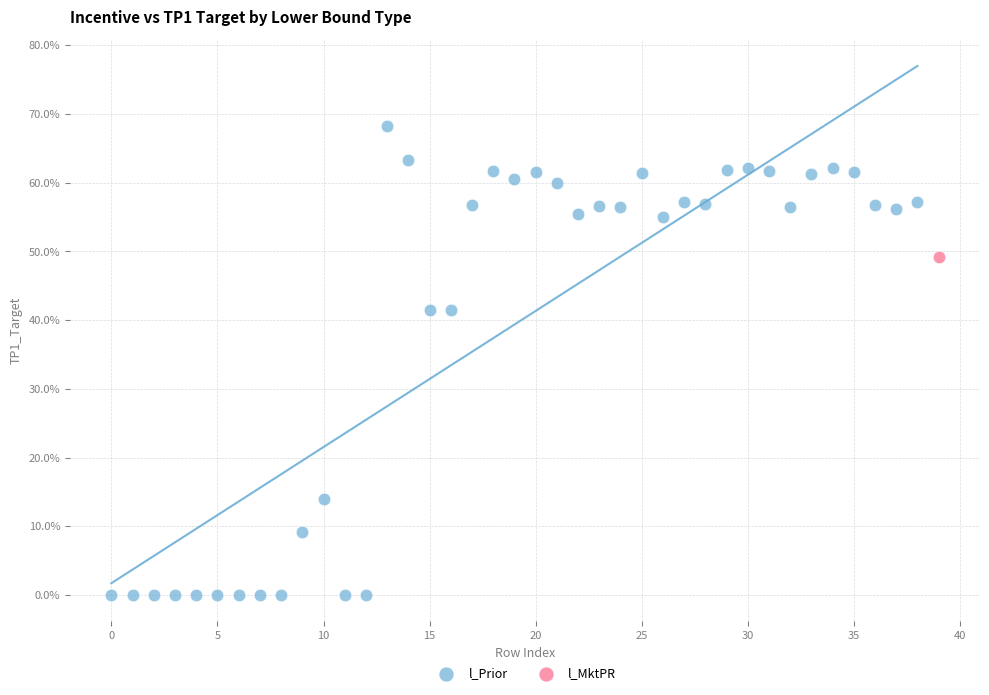

What are all the series names shown in the legend?

l_Prior, l_MktPR